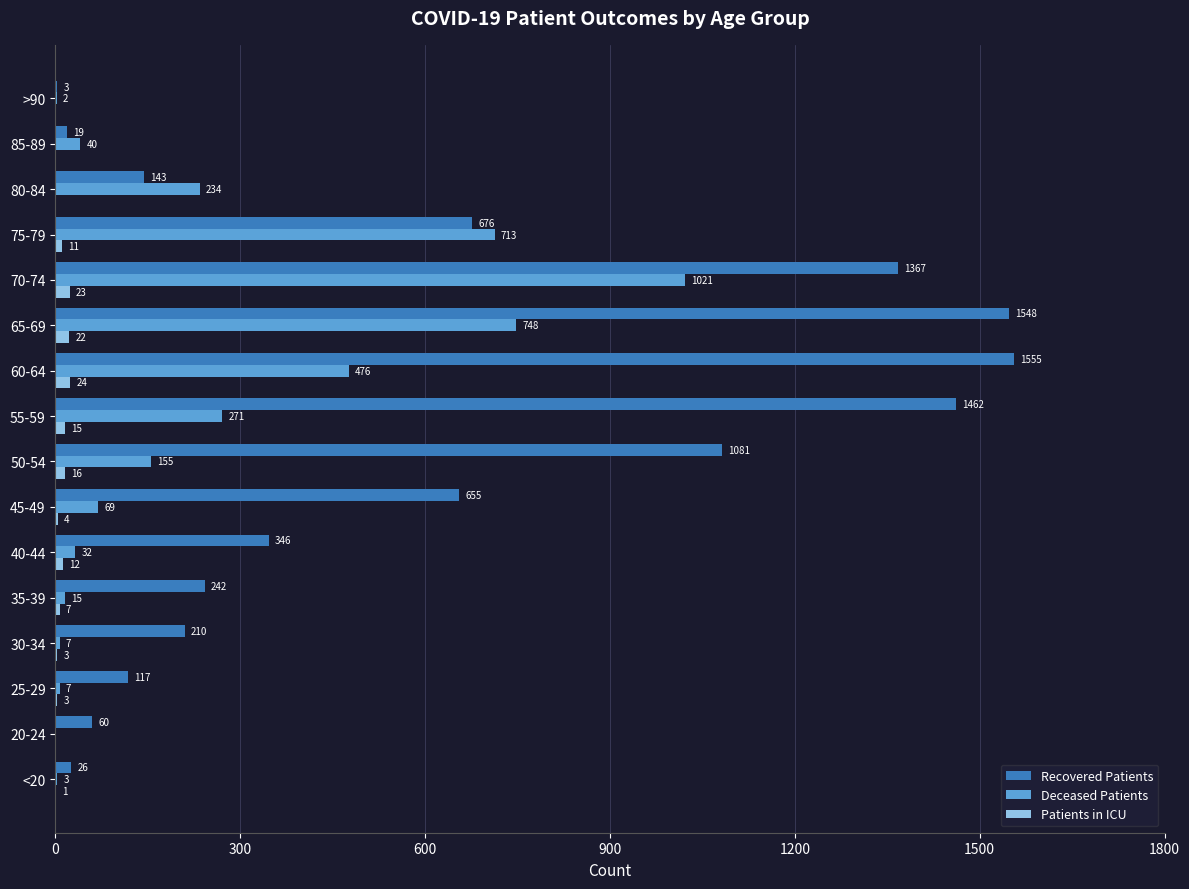

Is it true that Recovered Patients equals 1555 at 60-64?

True